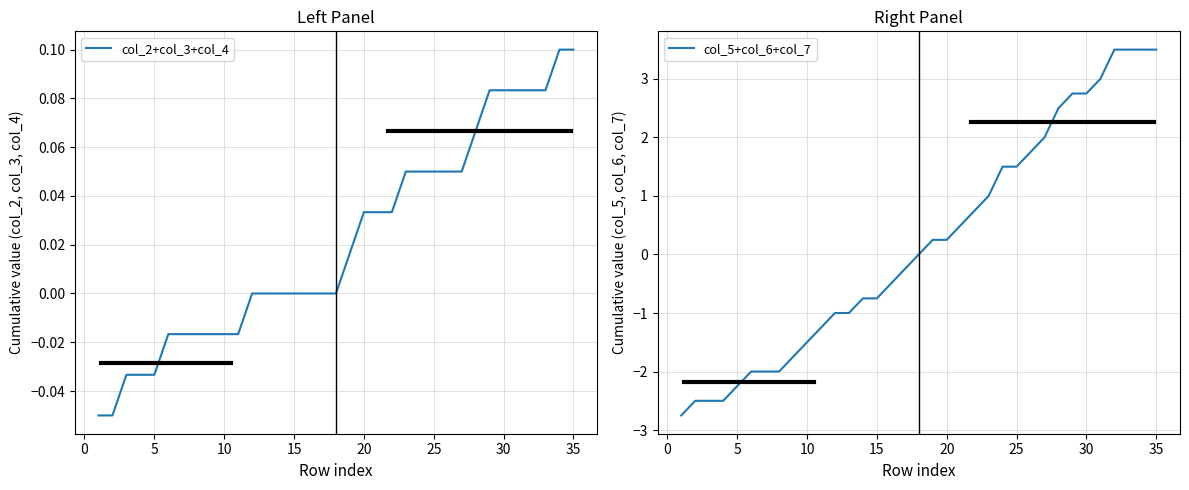

How many values in col_2+col_3+col_4 are above zero?

17